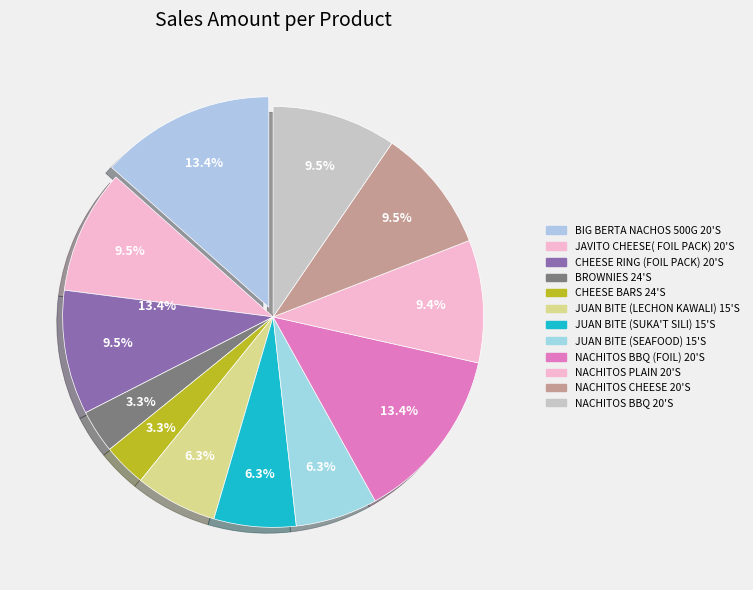

True or false: BIG BERTA NACHOS 500G 20'S accounts for 13% of the total.

True